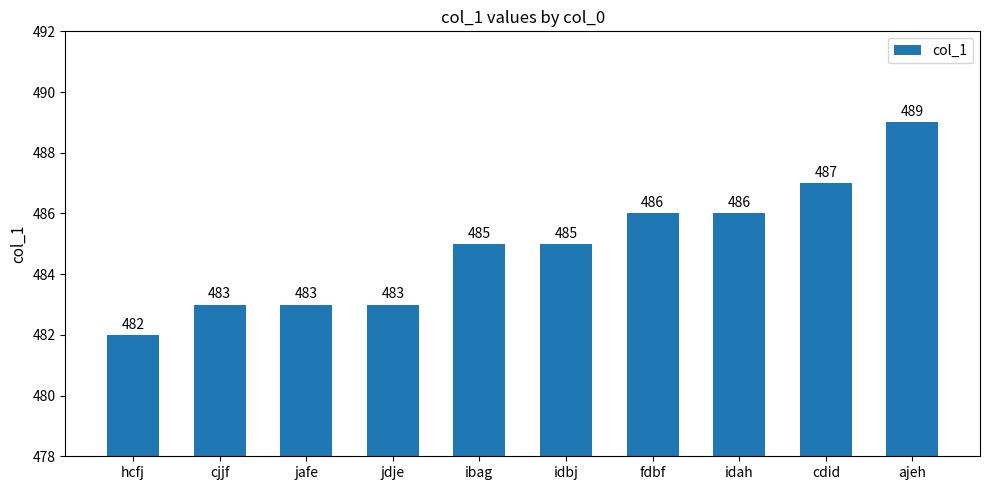

Reading right to left, extract all data points from this chart.

489	487	486	486	485	485	483	483	483	482